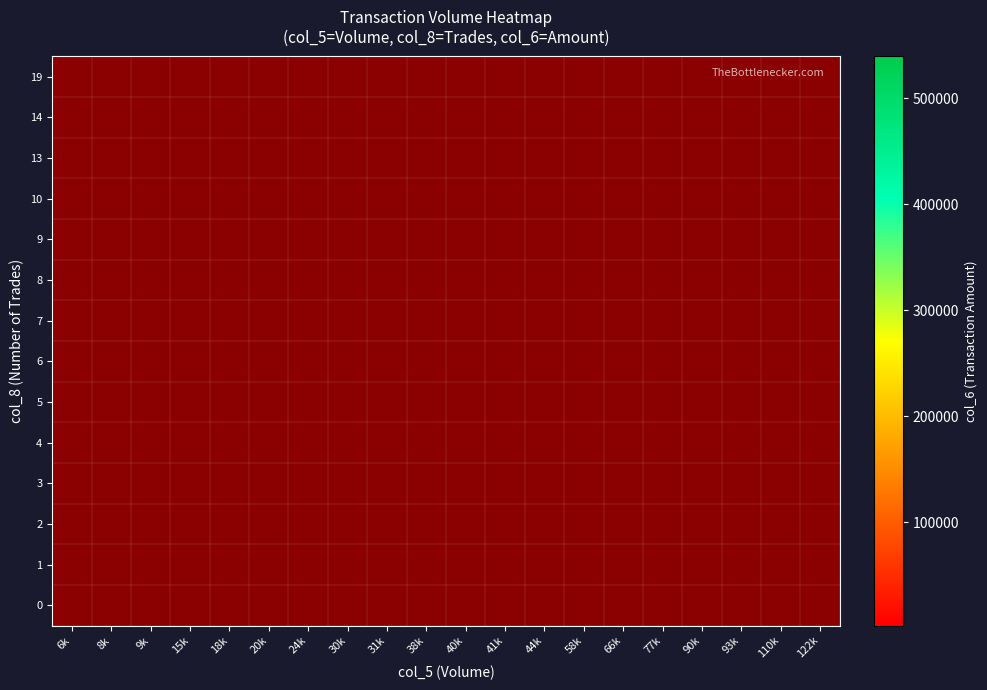

Which series has the largest range (max minus min)?

9